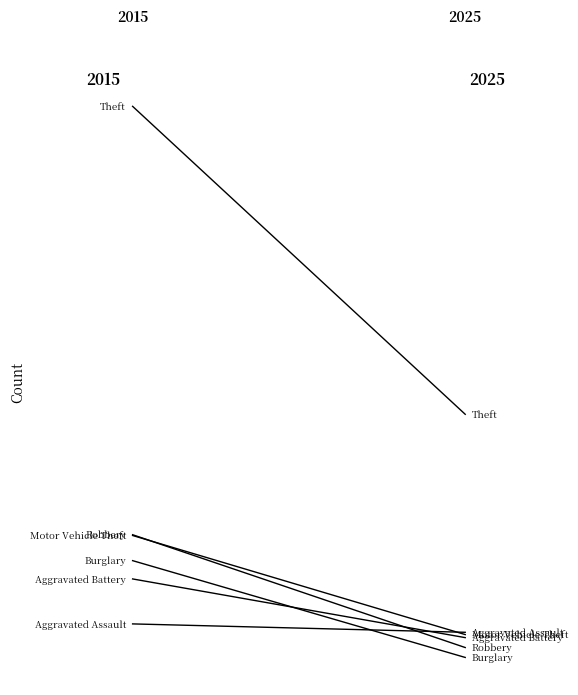

What is the difference between the maximum and minimum values in the Robbery series?

148